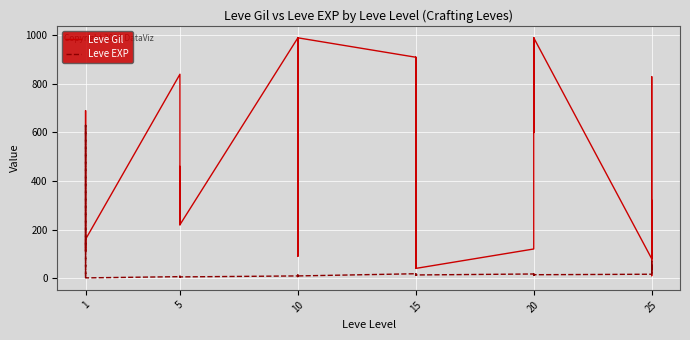

What is the value of the Leve Gil point at the 7th from the left?

840